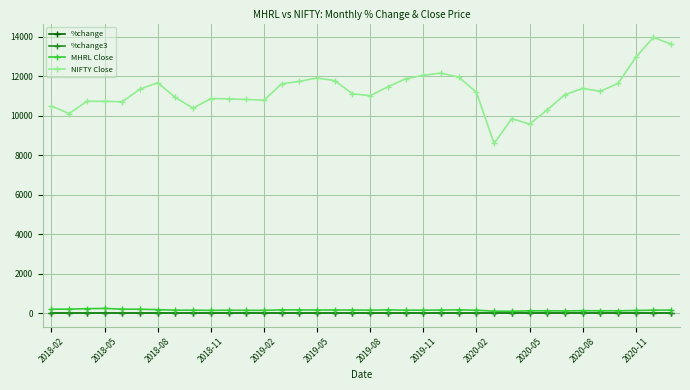

Which series has the largest total across all categories?

NIFTY Close